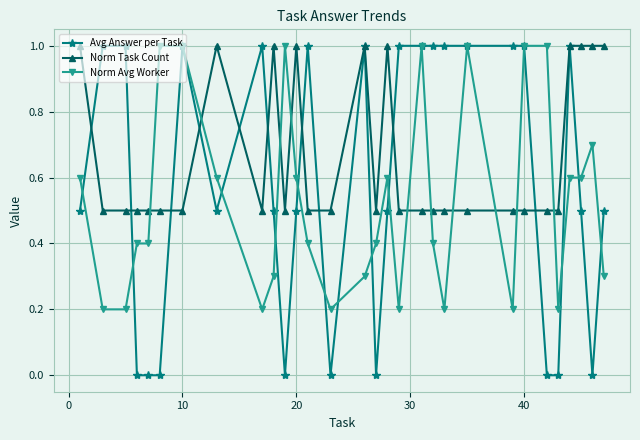

True or false: Norm Avg Worker has more than 0 points higher than both neighbors.

True